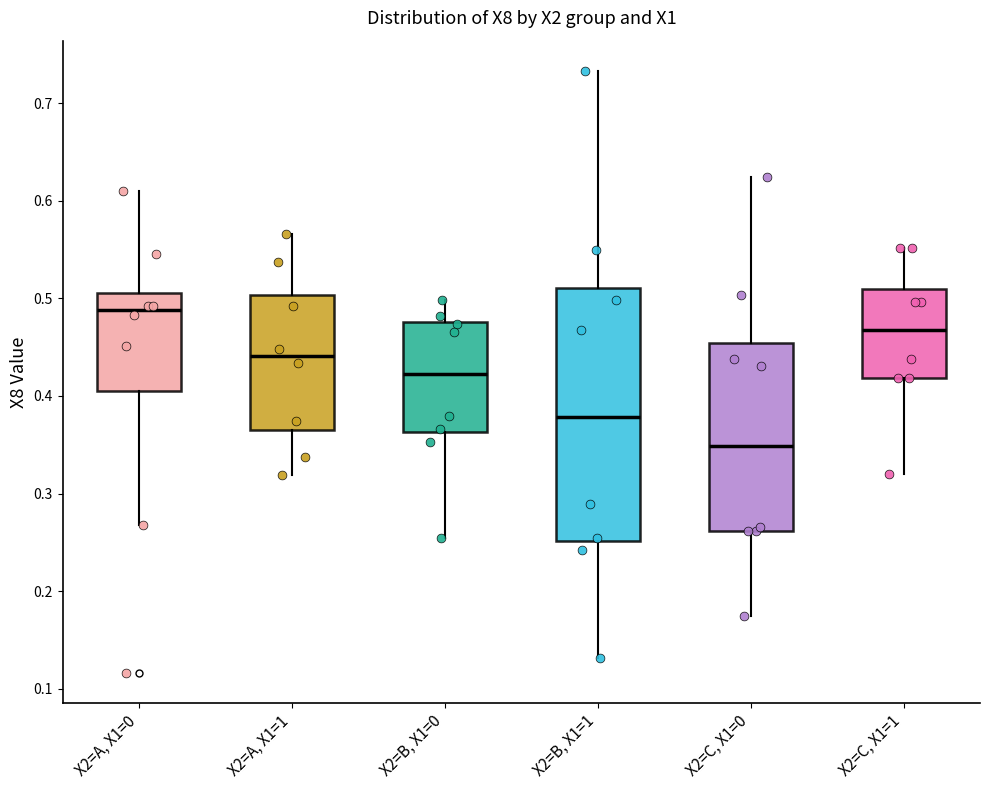

Where is the upper edge of the box for X2=B, X1=1 on the y-axis? The values are not printed on the chart, so give them approximately, as read against the axis.

0.51